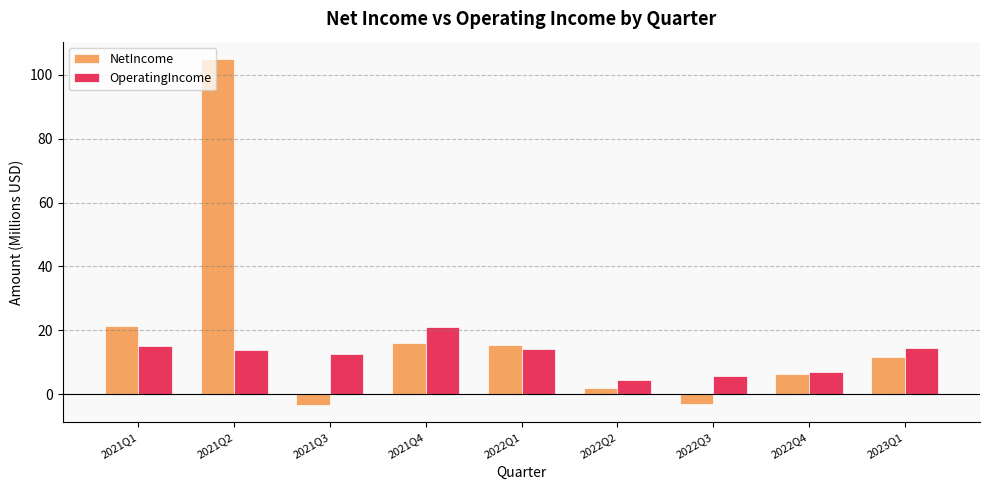

What is the value of the OperatingIncome bar at the 4th from the left?

21.0